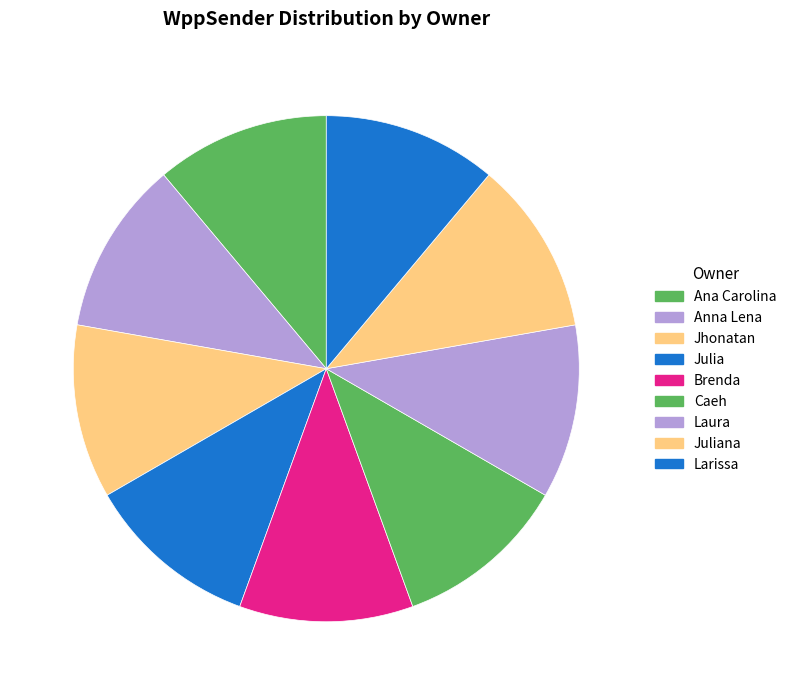

How many segments does this pie chart have?

9